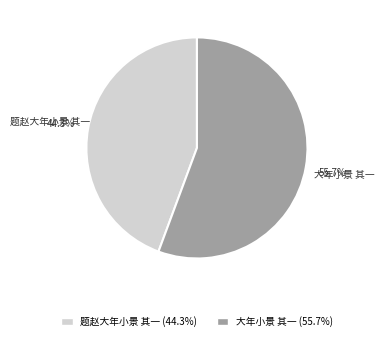

Rank the categories by value from highest to lowest.

大年小景 其一, 题赵大年小景 其一